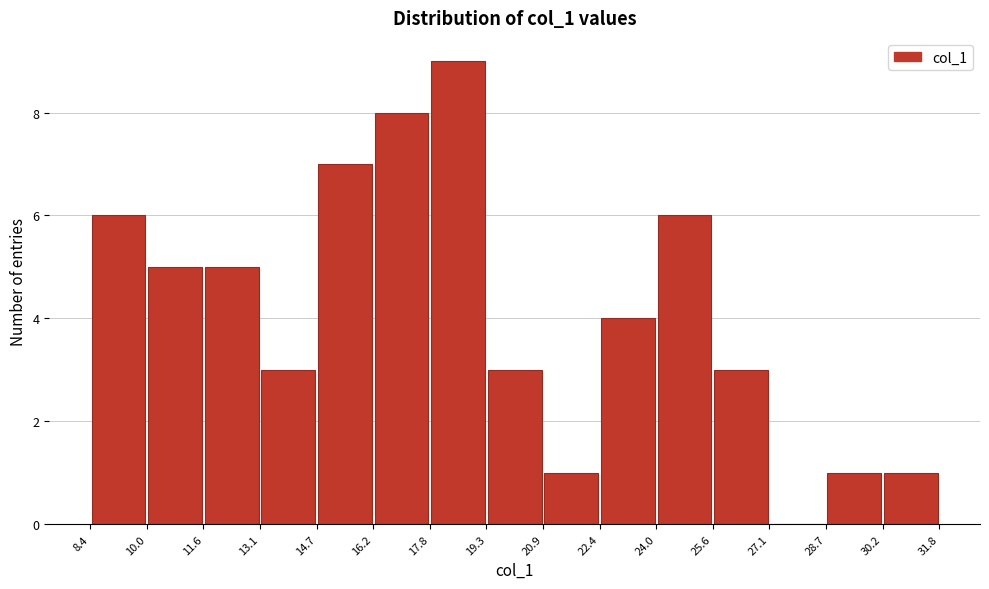

Reading left to right, transcribe this chart: for each bar, give the range it covers on the x-axis and its height. The values are not printed on the chart, so give them approximately, as read against the axis.

8.4 to 10.0: 6
10.0 to 11.6: 5
11.6 to 13.1: 5
13.1 to 14.7: 3
14.7 to 16.2: 7
16.2 to 17.8: 8
17.8 to 19.3: 9
19.3 to 20.9: 3
20.9 to 22.4: 1
22.4 to 24.0: 4
24.0 to 25.6: 6
25.6 to 27.1: 3
27.1 to 28.7: 0
28.7 to 30.2: 1
30.2 to 31.8: 1